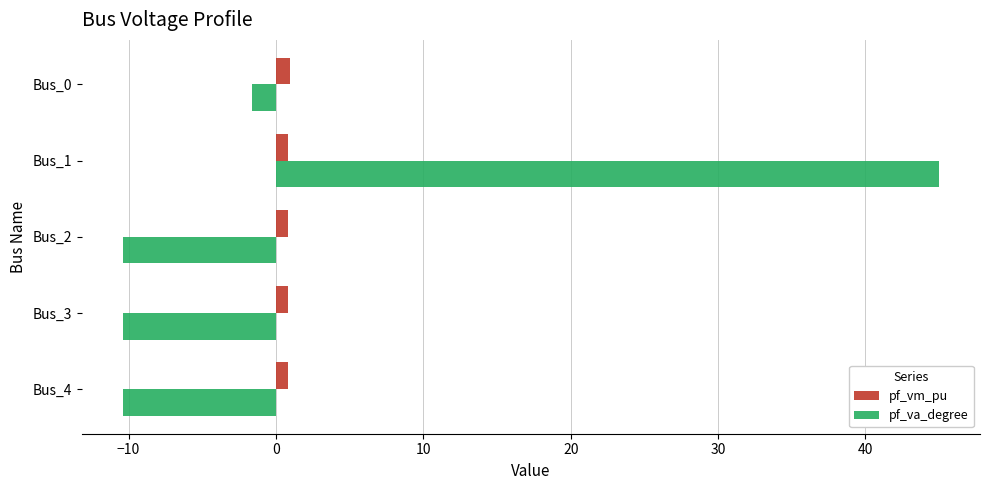

Is the value of pf_va_degree at Bus_1 greater than the value of pf_vm_pu at Bus_2?

Yes